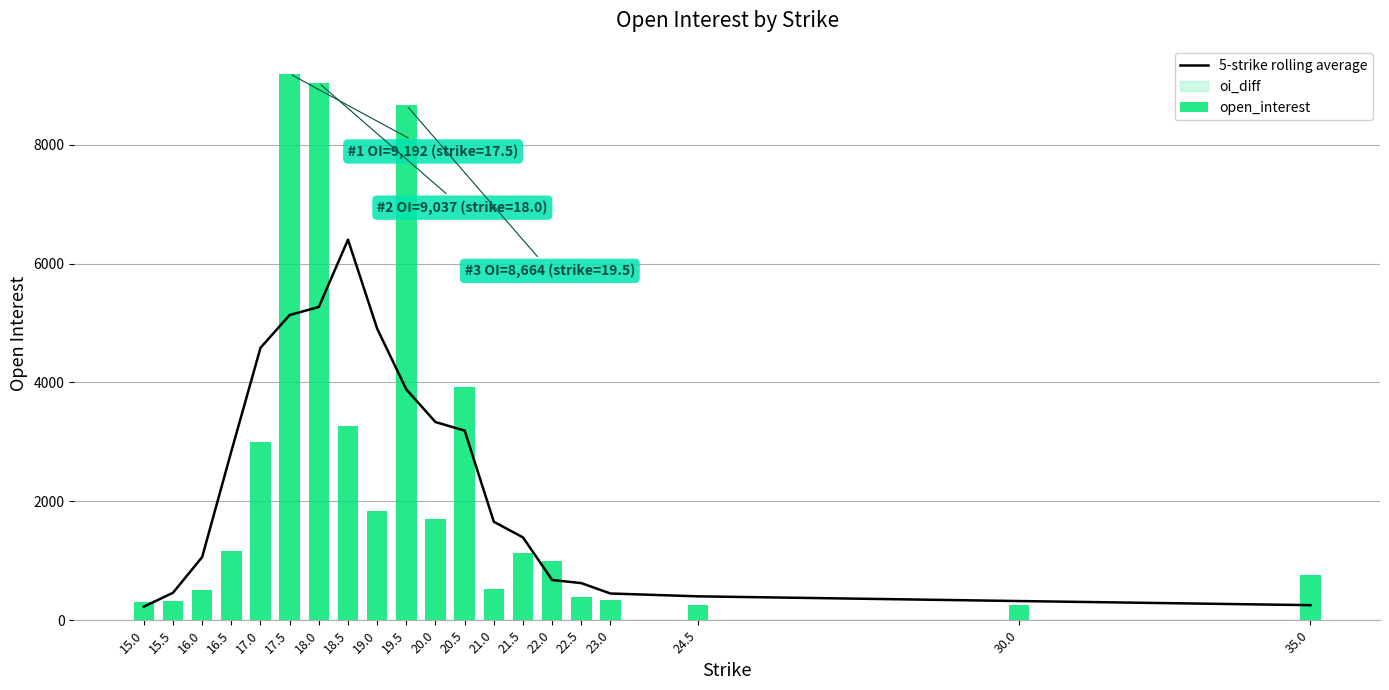

How many data points does each series have?

20